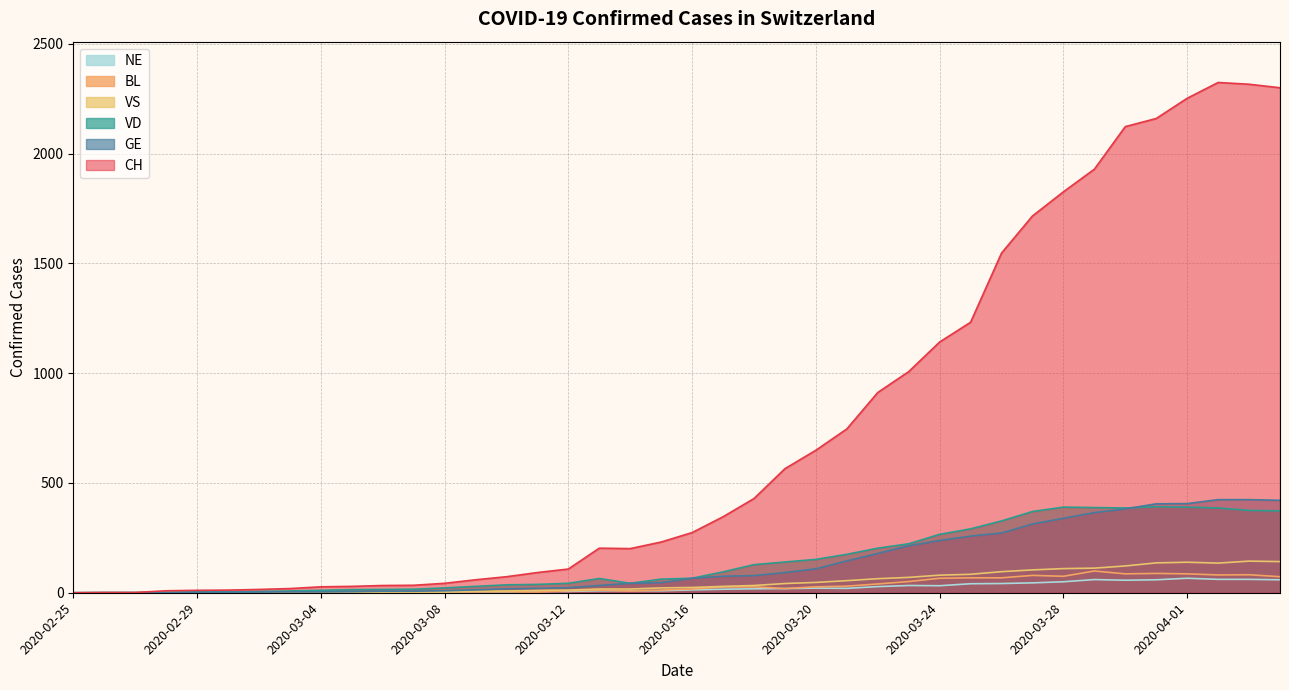

What position from the left is 2020-03-16?

21